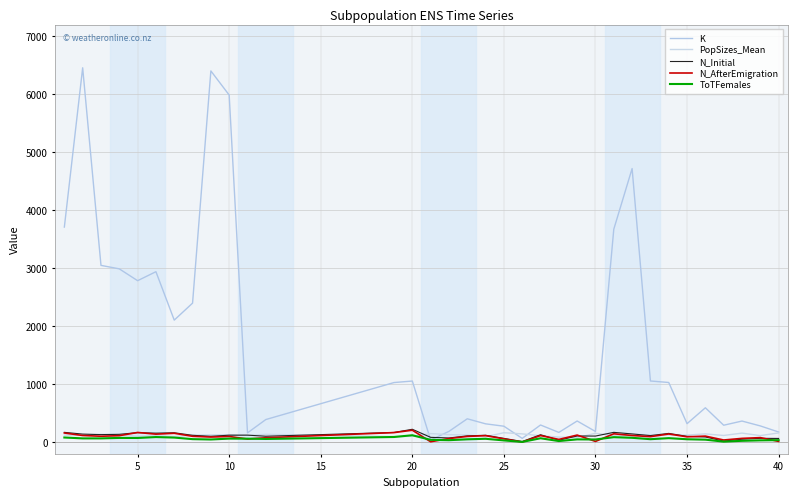

How many distinct data groups are displayed?

5